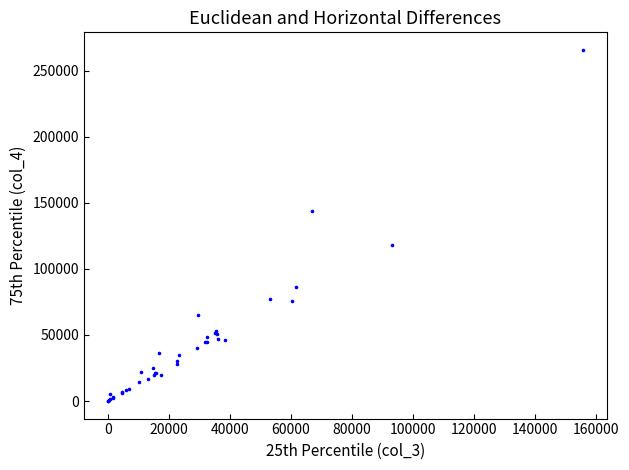

What Y value in the scatter plot is closest to 132931?

143907